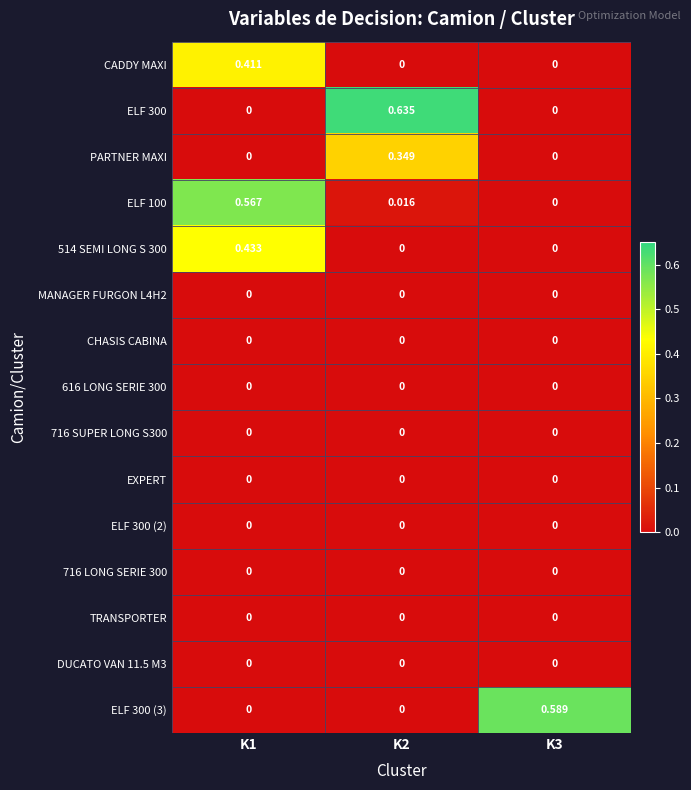

Which series has the largest total across all categories?

ELF 300